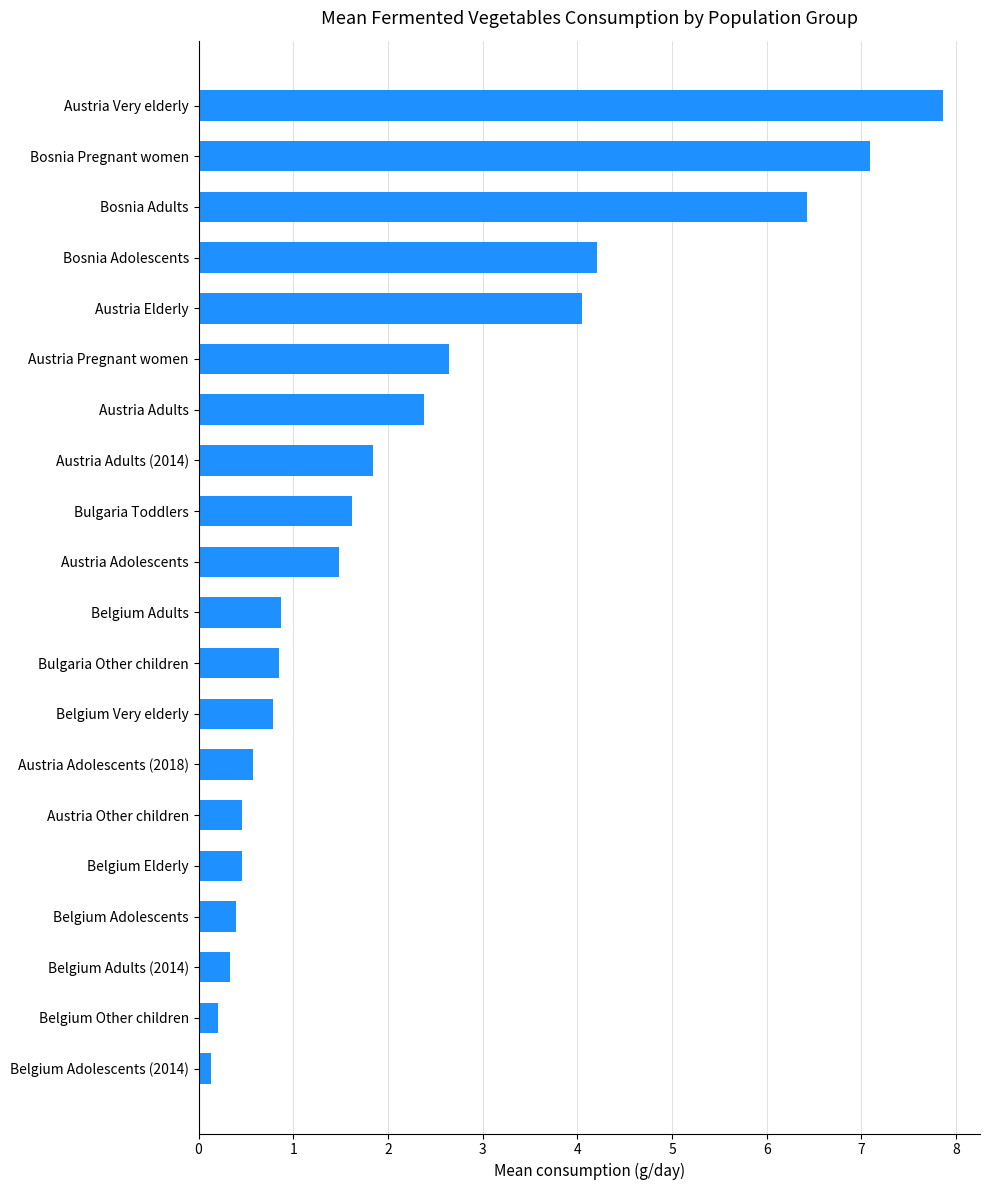

True or false: the data shows 1.5 at Austria Adolescents.

True